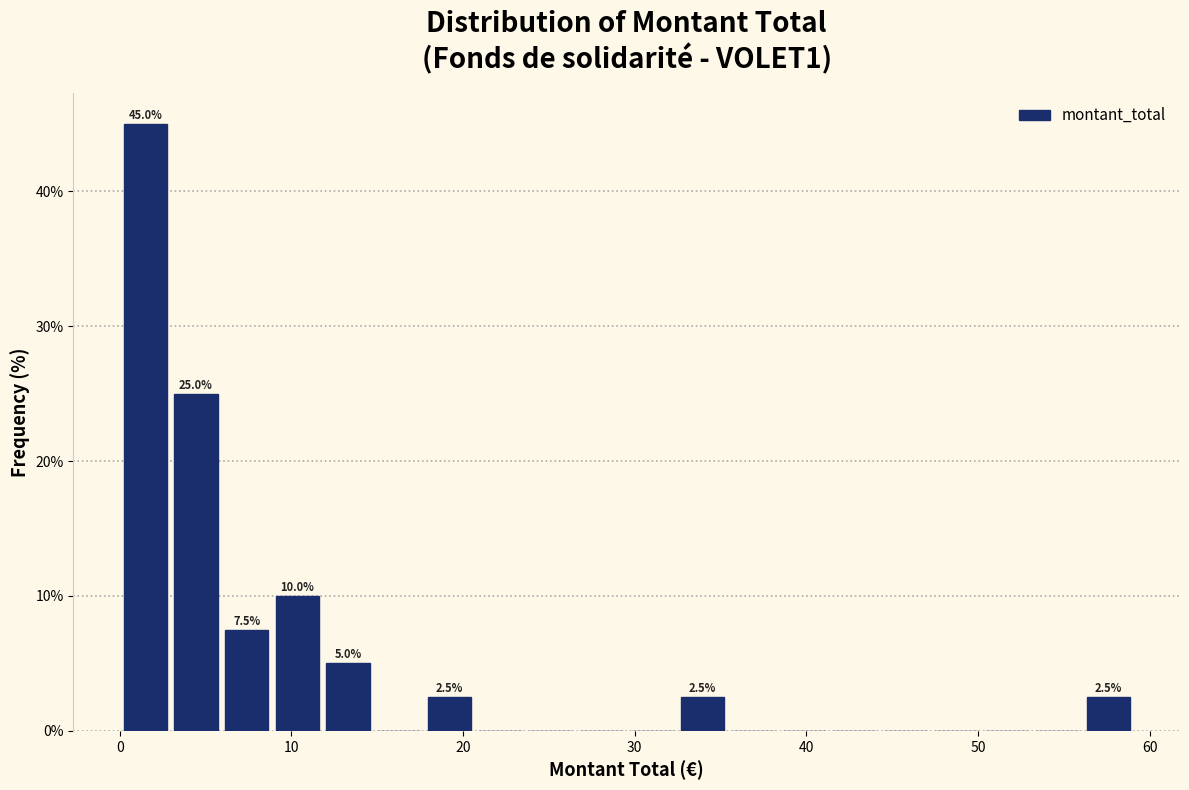

Read against the x-axis, roughly where is the centre of the tallest bar?

1